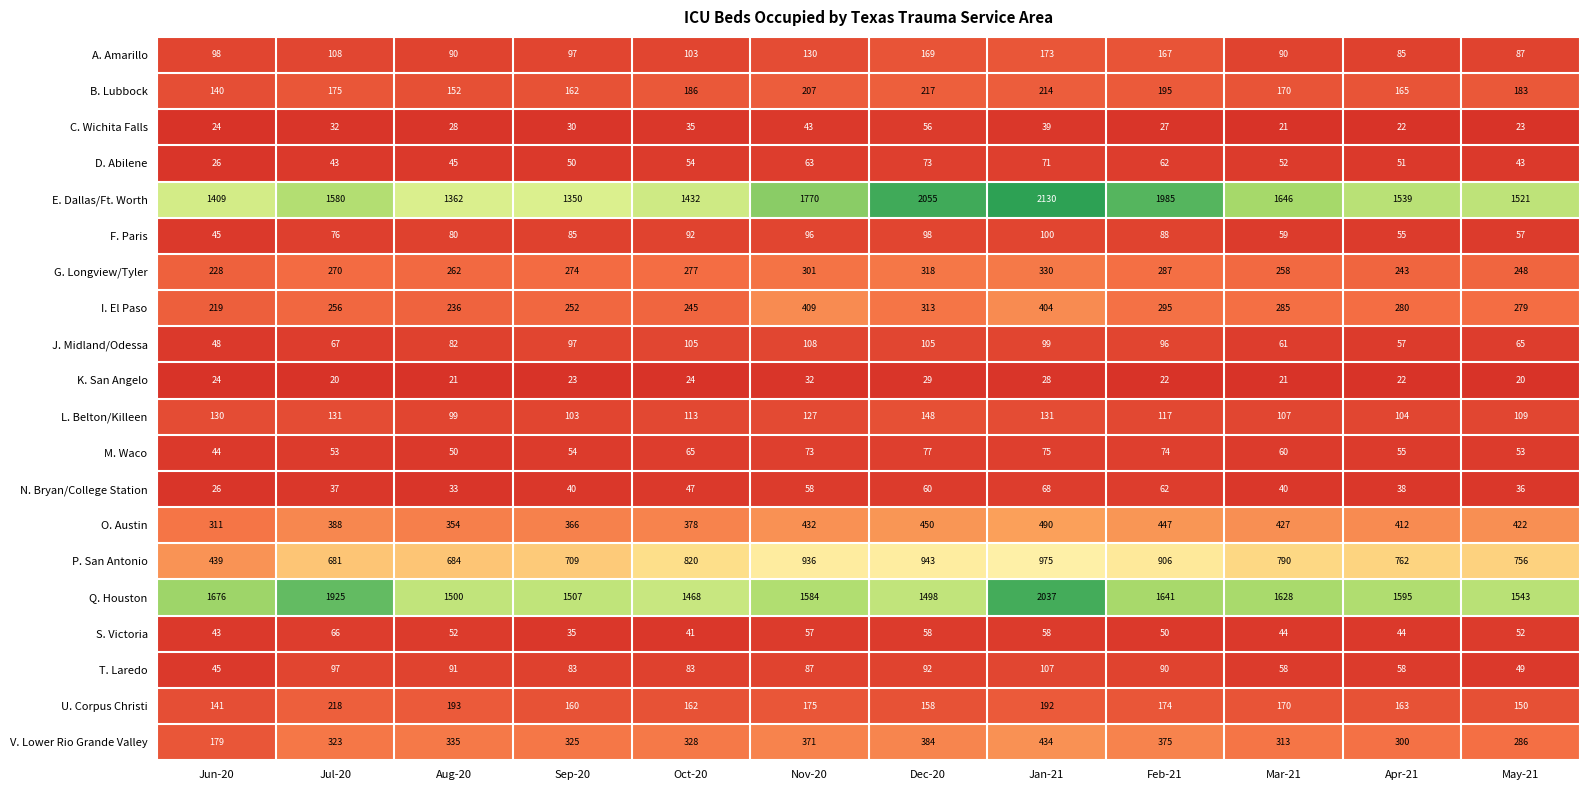

At Aug-20, list the series in order from smallest to largest.

K. San Angelo, C. Wichita Falls, N. Bryan/College Station, D. Abilene, M. Waco, S. Victoria, F. Paris, J. Midland/Odessa, A. Amarillo, T. Laredo, L. Belton/Killeen, B. Lubbock, U. Corpus Christi, I. El Paso, G. Longview/Tyler, V. Lower Rio Grande Valley, O. Austin, P. San Antonio, E. Dallas/Ft. Worth, Q. Houston